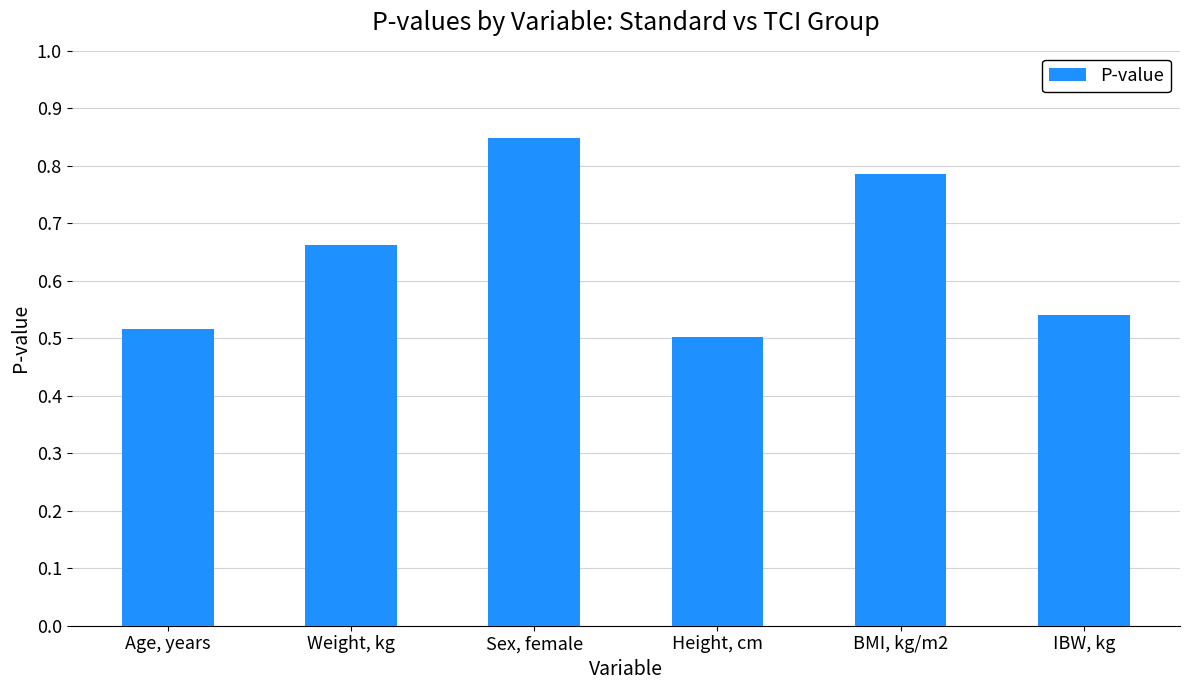

True or false: the data shows 0.5 at Height, cm.

True